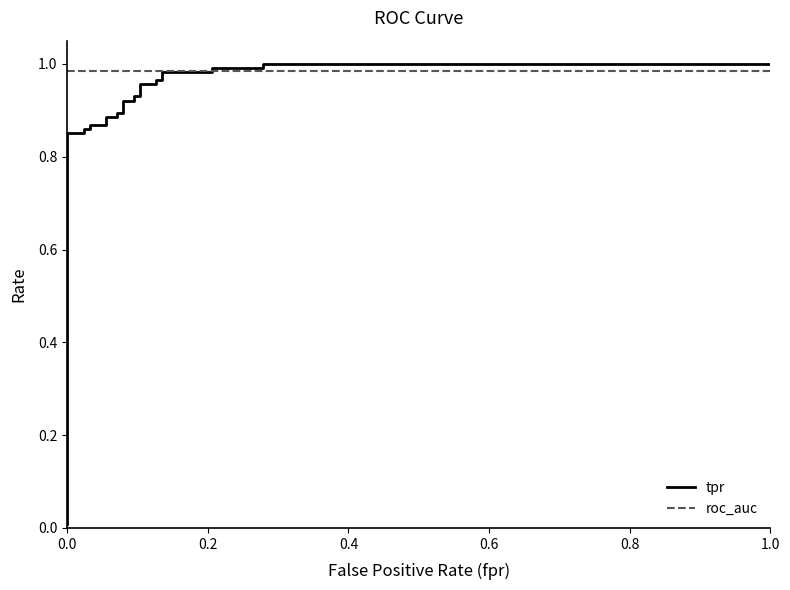

True or false: roc_auc has more than 2 interior local peaks.

False